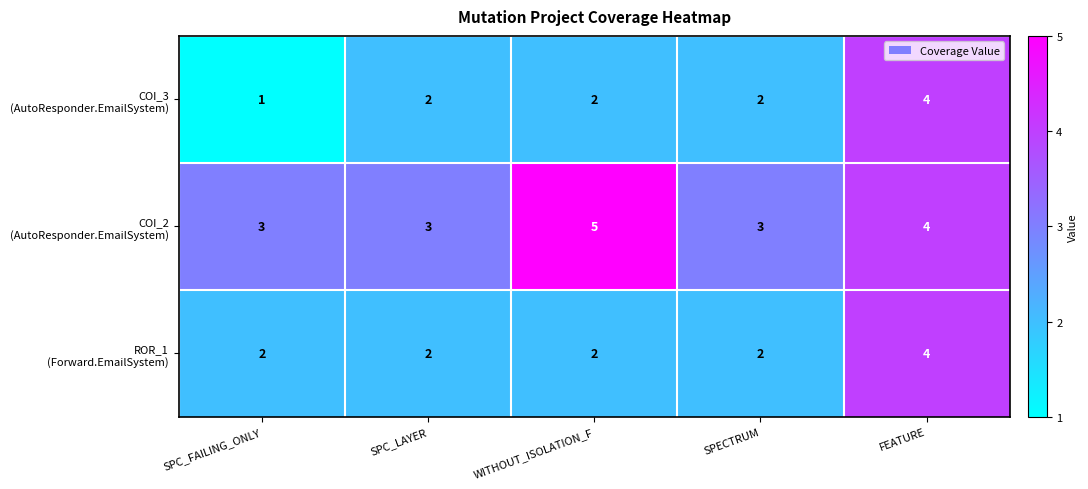

What is the difference between the highest and lowest values at WITHOUT_ISOLATION_F?

3